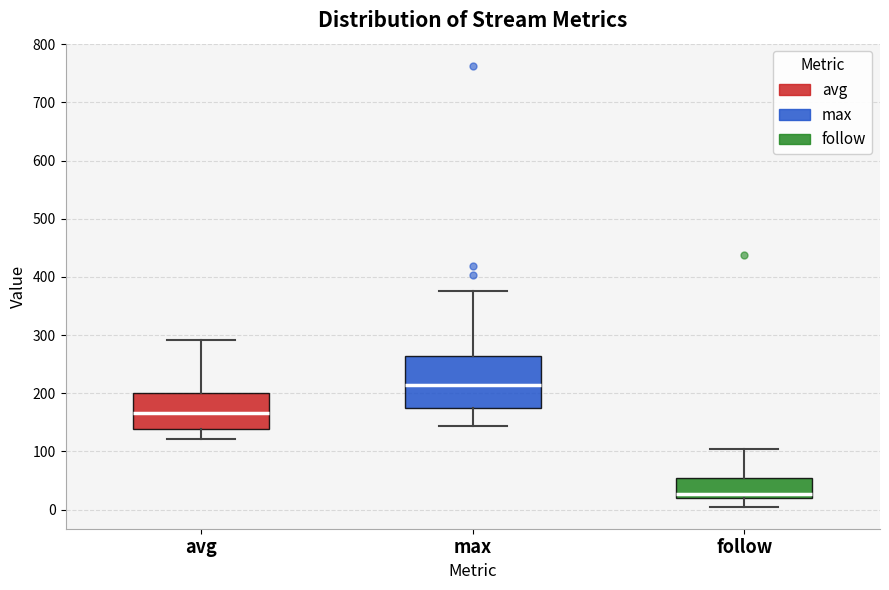

Reading left to right, read every box against the y-axis: the position of its median line, the range the box covers, and the ends of its whiskers. The values are not printed on the chart, so give them approximately, as read against the axis.

avg: median 170, box 140 to 200, whiskers 120 to 290
max: median 210, box 180 to 260, whiskers 140 to 380
follow: median 30, box 20 to 50, whiskers 10 to 100